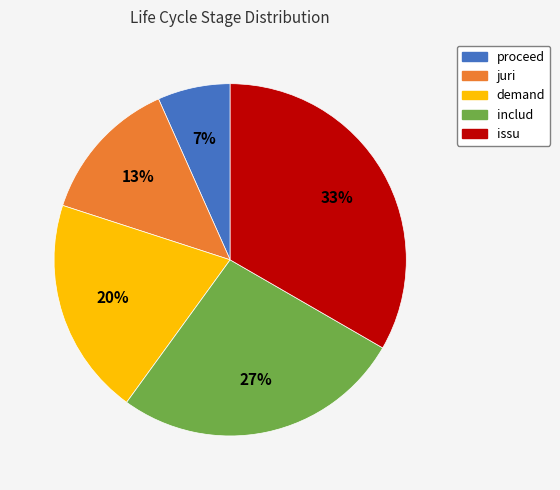

Which slice is the largest?

issu